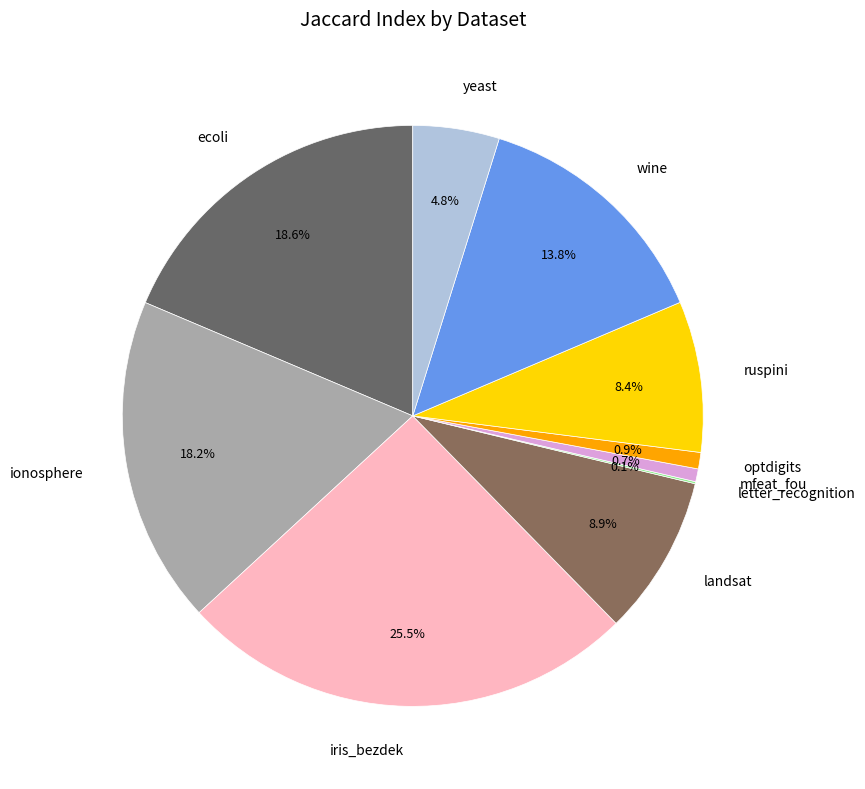

Which has a higher value, ruspini or iris_bezdek?

iris_bezdek